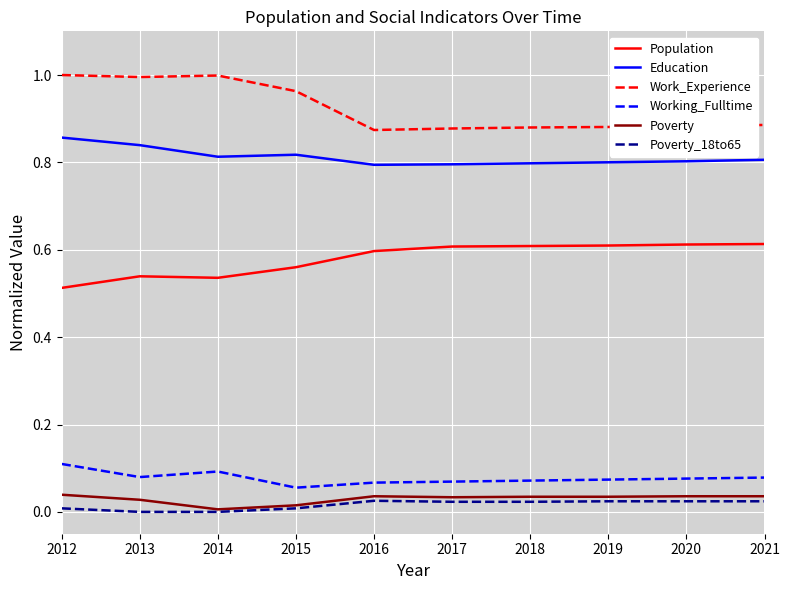

The Work_Experience series shows 1.0 at 2013. True or false?

True